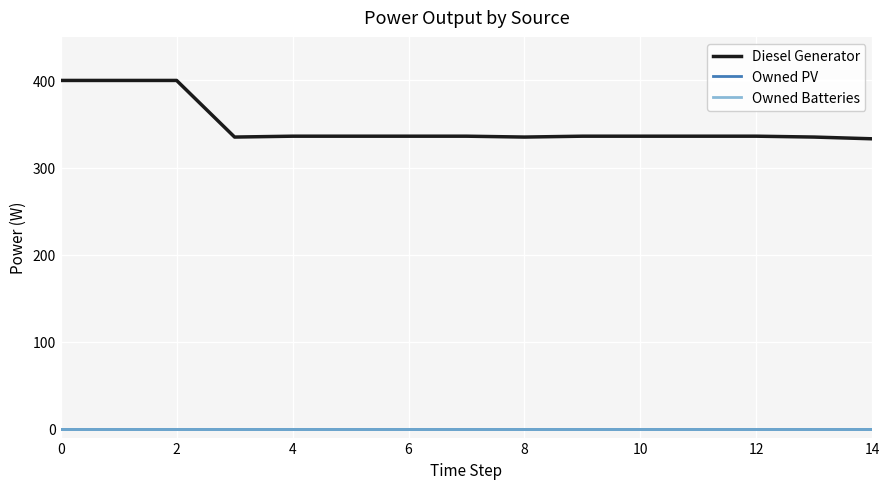

Does the chart display data point markers on the line(s)?

No